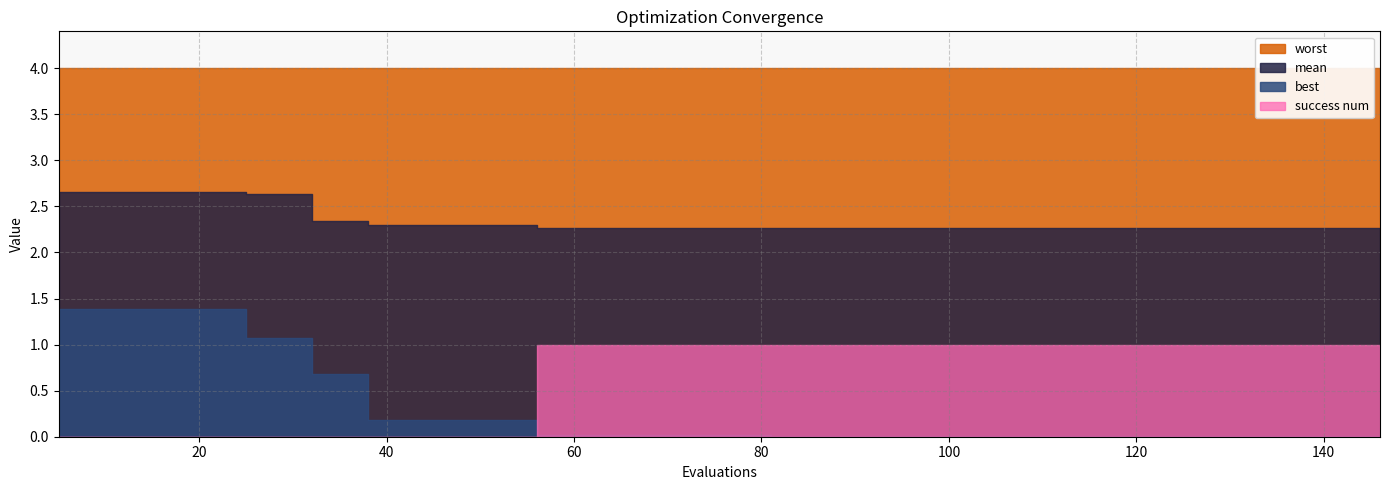

Reading right to left, list all the values displayed in this chart.

mean: 2.3	2.3	2.3	2.3	2.3	2.3	2.3	2.3	2.3	2.3	2.3	2.3	2.3	2.3	2.3	2.3	2.3	2.3	2.3	2.3	2.3	2.3	2.3	2.3	2.3	2.3	2.3	2.3	2.3	2.3	2.3	2.3	2.3	2.6	2.6	2.7	2.7	2.7	2.7	2.7
best: 0.0	0.0	0.0	0.0	0.0	0.0	0.0	0.0	0.0	0.0	0.0	0.0	0.0	0.0	0.0	0.0	0.0	0.0	0.0	0.0	0.0	0.0	0.0	0.0	0.0	0.0	0.2	0.2	0.2	0.2	0.2	0.7	0.7	1.1	1.1	1.4	1.4	1.4	1.4	1.4
worst: 4.0	4.0	4.0	4.0	4.0	4.0	4.0	4.0	4.0	4.0	4.0	4.0	4.0	4.0	4.0	4.0	4.0	4.0	4.0	4.0	4.0	4.0	4.0	4.0	4.0	4.0	4.0	4.0	4.0	4.0	4.0	4.0	4.0	4.0	4.0	4.0	4.0	4.0	4.0	4.0
success num: 1.0	1.0	1.0	1.0	1.0	1.0	1.0	1.0	1.0	1.0	1.0	1.0	1.0	1.0	1.0	1.0	1.0	1.0	1.0	1.0	1.0	1.0	1.0	1.0	1.0	1.0	0.0	0.0	0.0	0.0	0.0	0.0	0.0	0.0	0.0	0.0	0.0	0.0	0.0	0.0